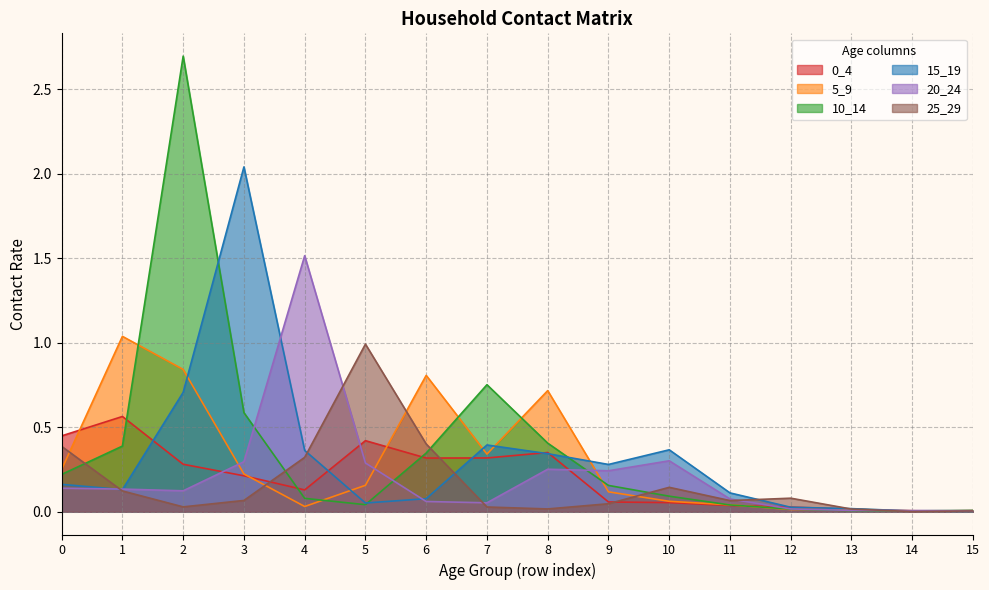

What are all the series names shown in the legend?

0_4, 5_9, 10_14, 15_19, 20_24, 25_29